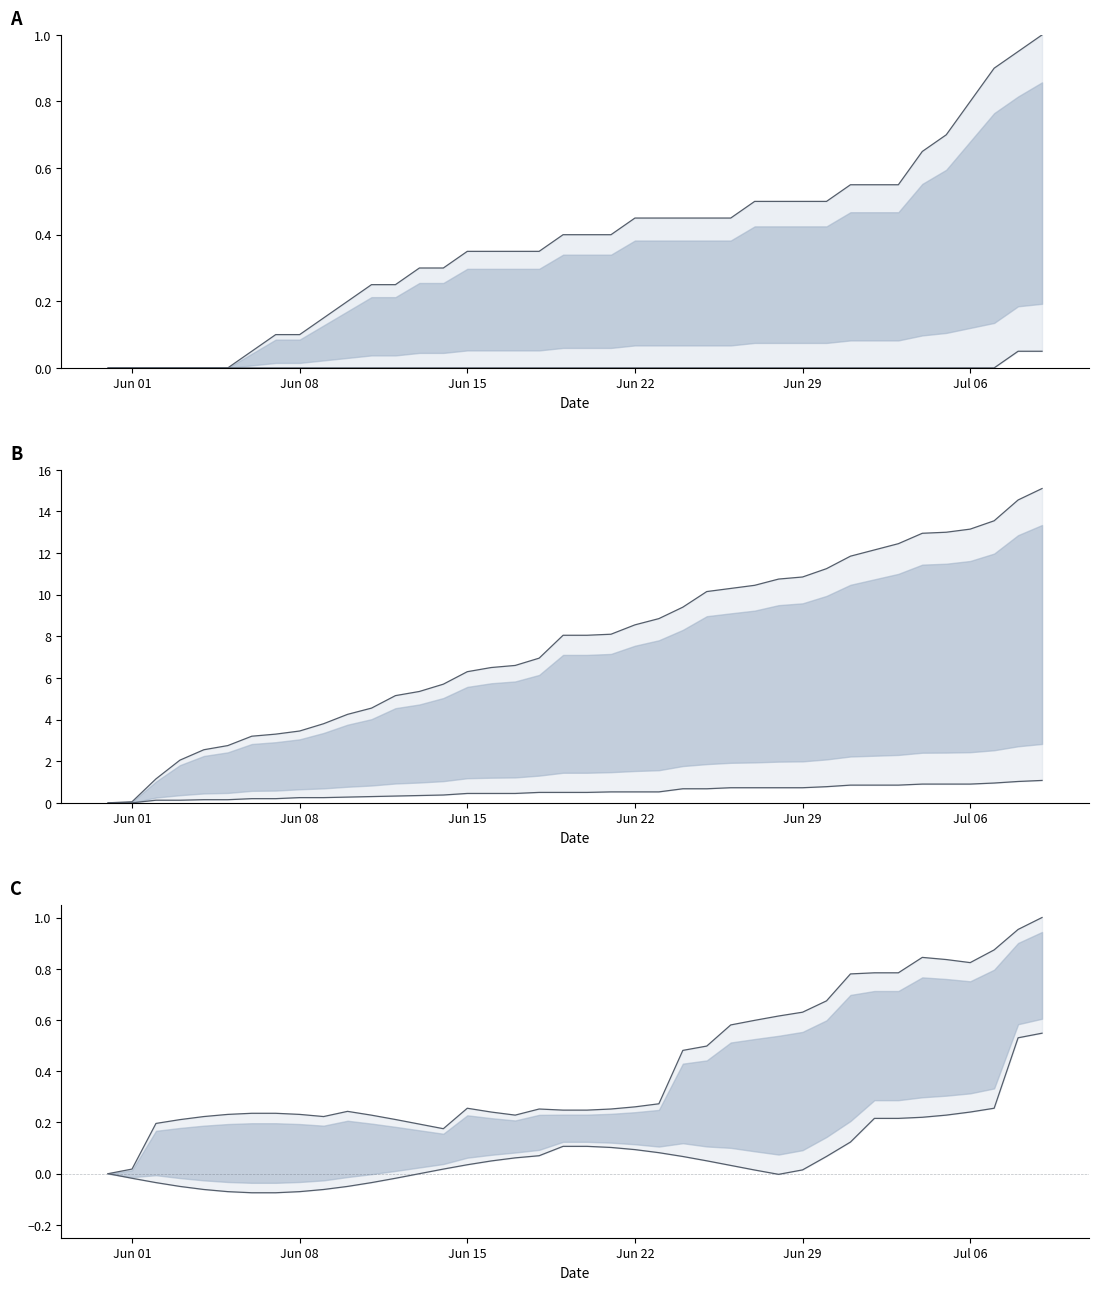

What is the label of the 9th point from the left?

Jun 08